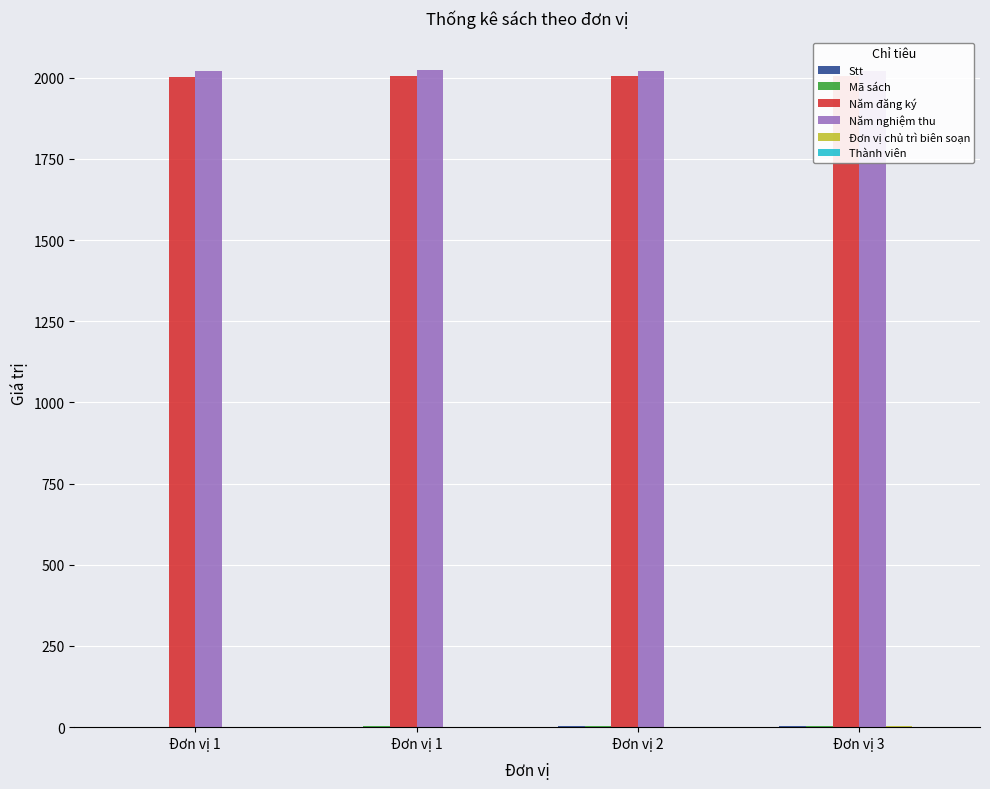

What is the value of the Mã sách bar at the 4th from the left?

5